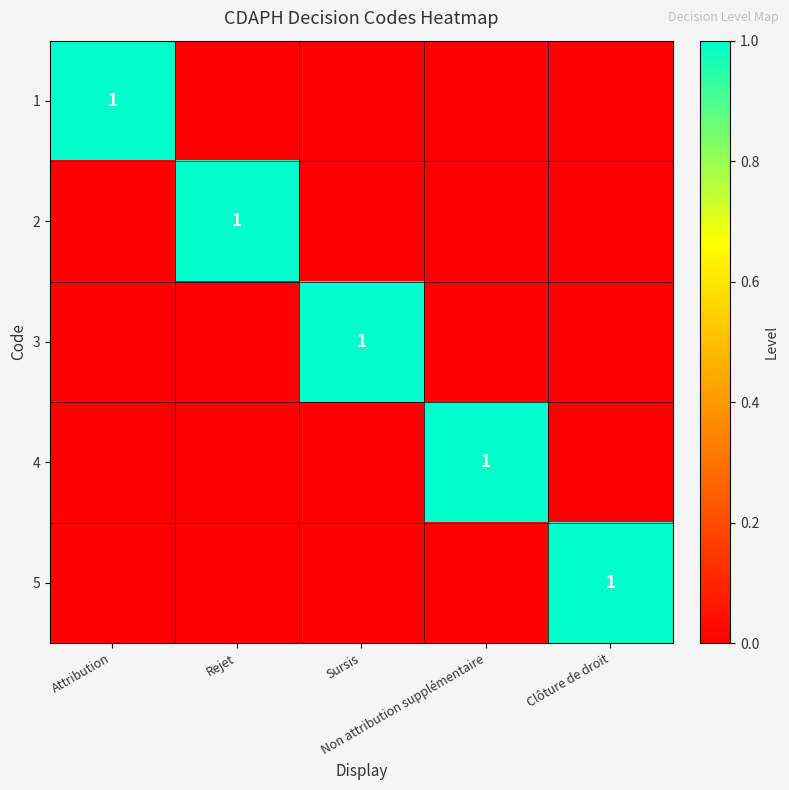

Which series has the largest total across all categories?

1